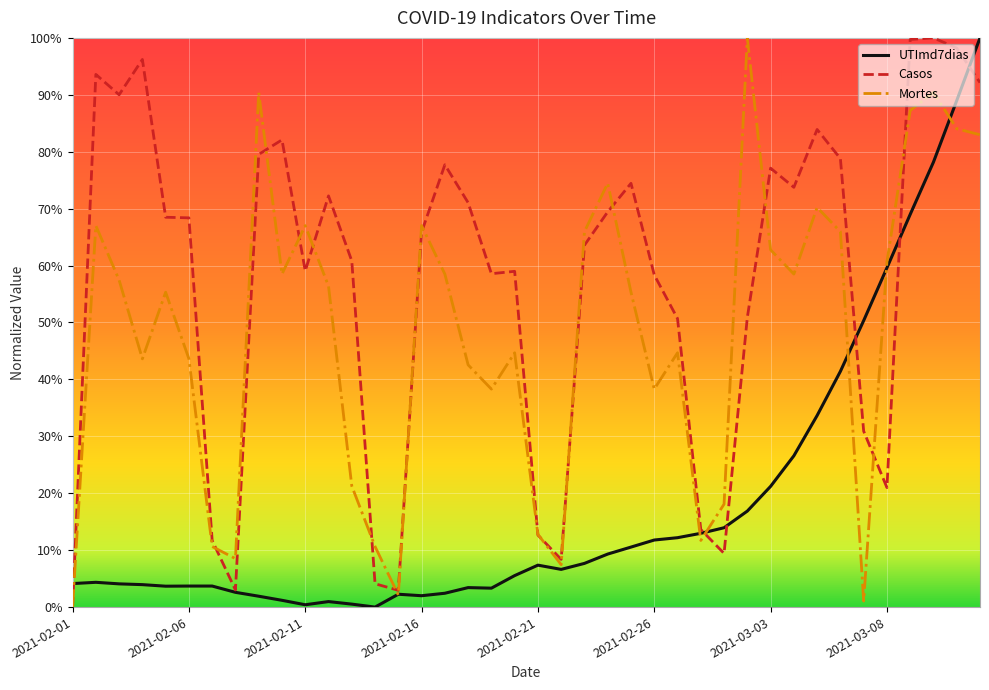

Is this an area chart (filled region under the line)?

No